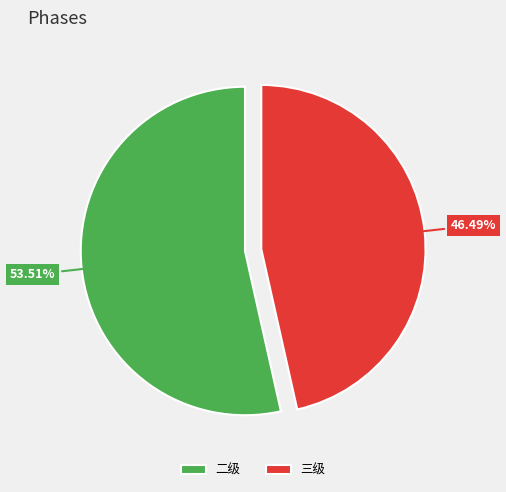

Is there any slice that represents more than half of the pie?

Yes